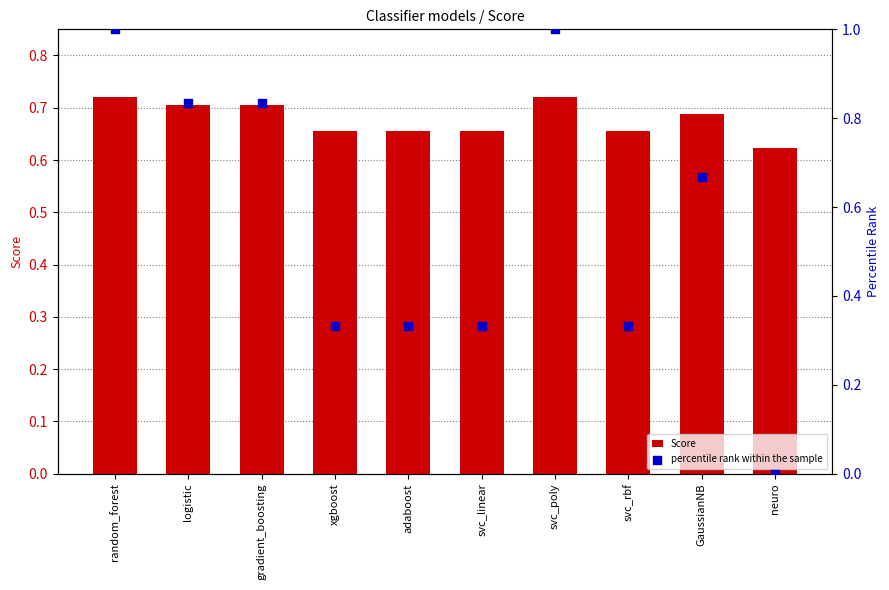

Which series has the largest total across all categories?

Score